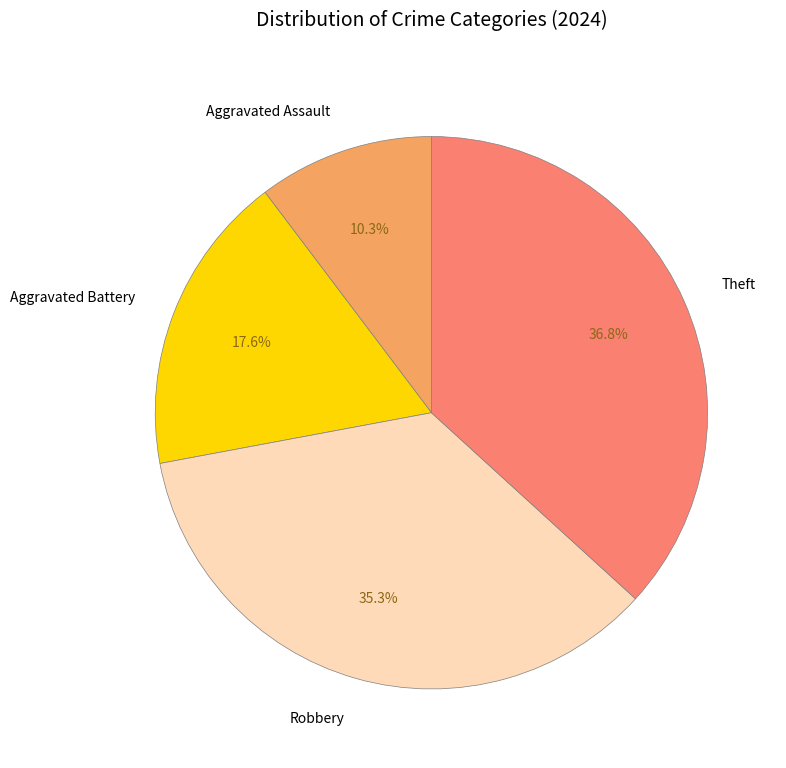

How many slices are in this pie chart?

4